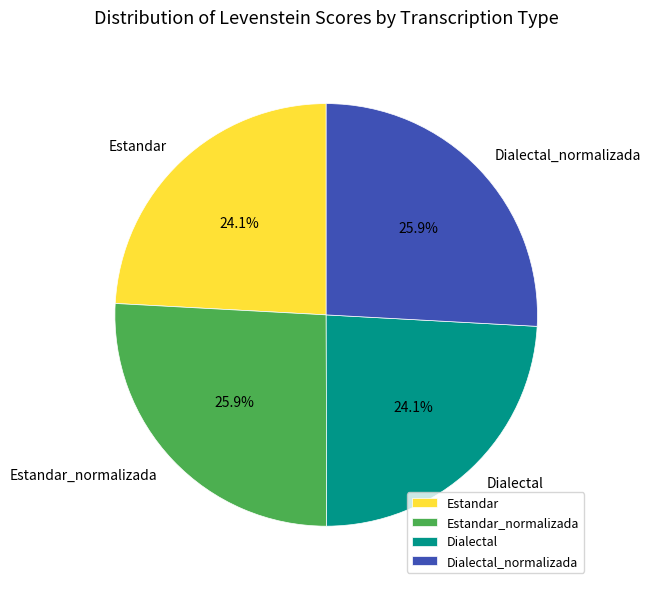

To the nearest percent, what percentage of the pie is Dialectal?

24%